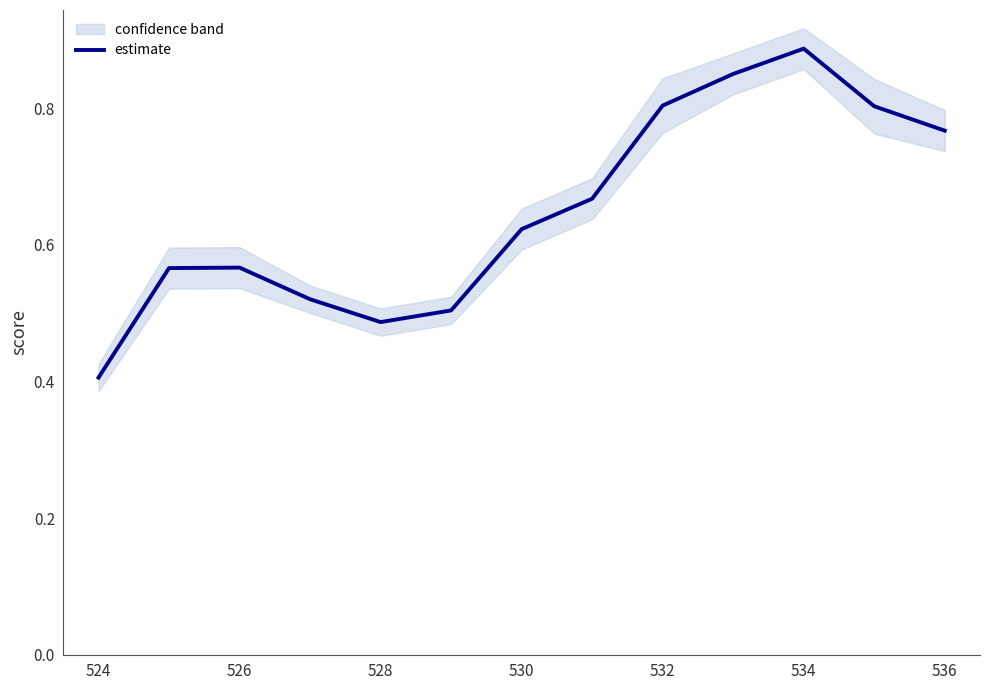

How many points are lower than both their immediate neighbors (excluding endpoints)?

1